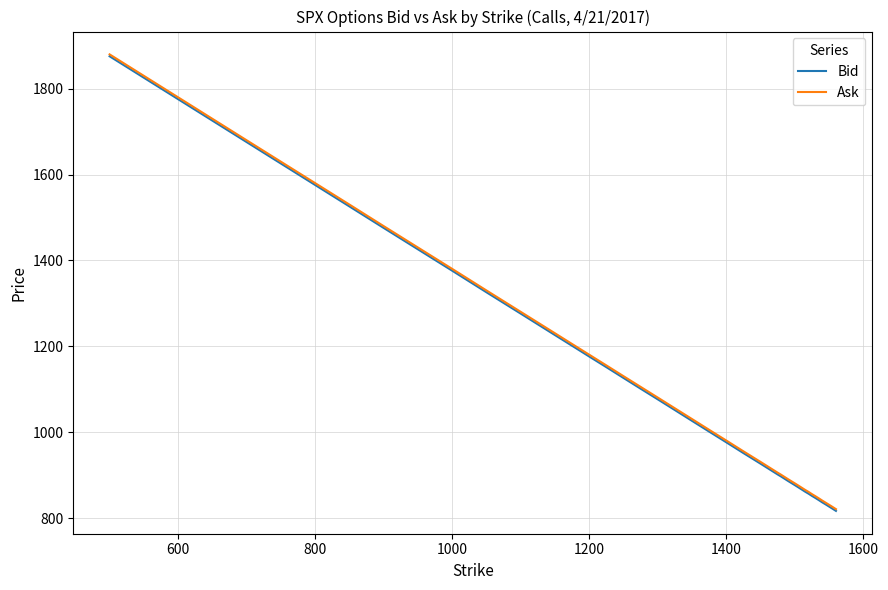

What is the greatest value displayed?

1879.9